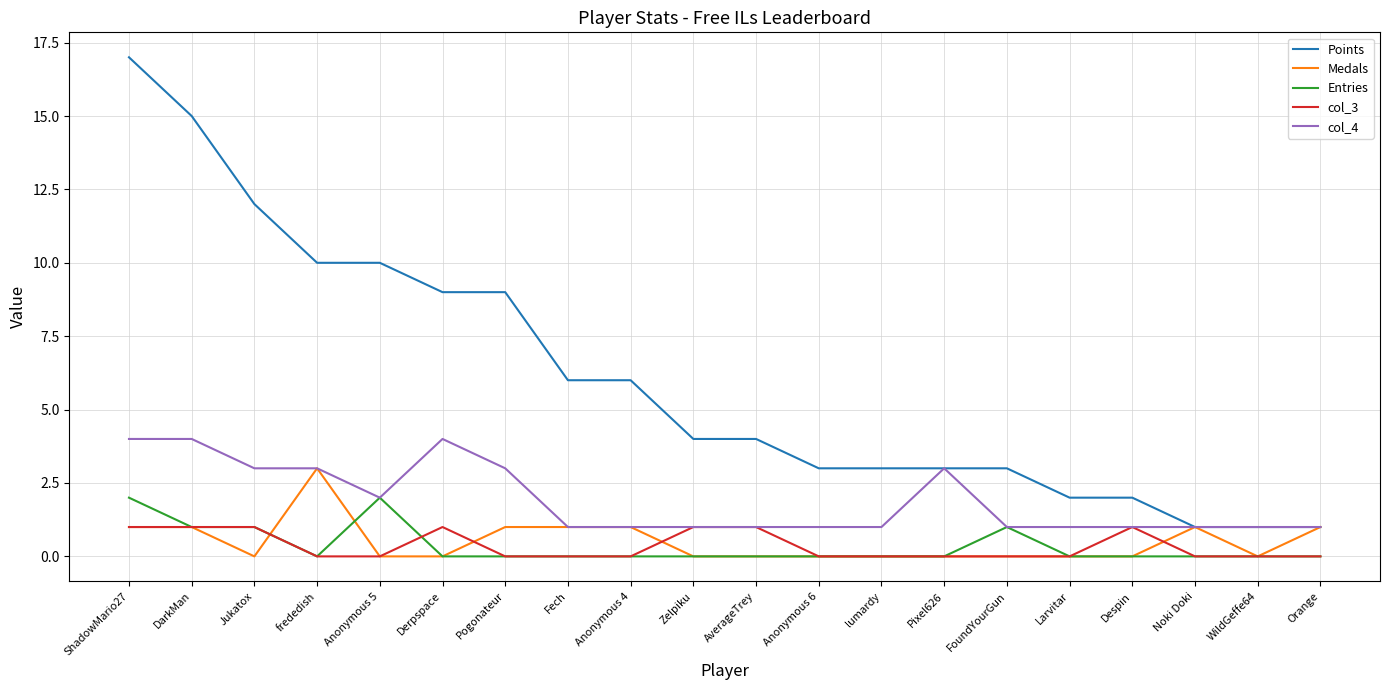

Reading left to right, extract all data points from this chart.

Points: 17	15	12	10	10	9	9	6	6	4	4	3	3	3	3	2	2	1	1	1
Medals: 1	1	0	3	0	0	1	1	1	0	0	0	0	0	0	0	0	1	0	1
Entries: 2	1	1	0	2	0	0	0	0	0	0	0	0	0	1	0	0	0	0	0
col_3: 1	1	1	0	0	1	0	0	0	1	1	0	0	0	0	0	1	0	0	0
col_4: 4	4	3	3	2	4	3	1	1	1	1	1	1	3	1	1	1	1	1	1